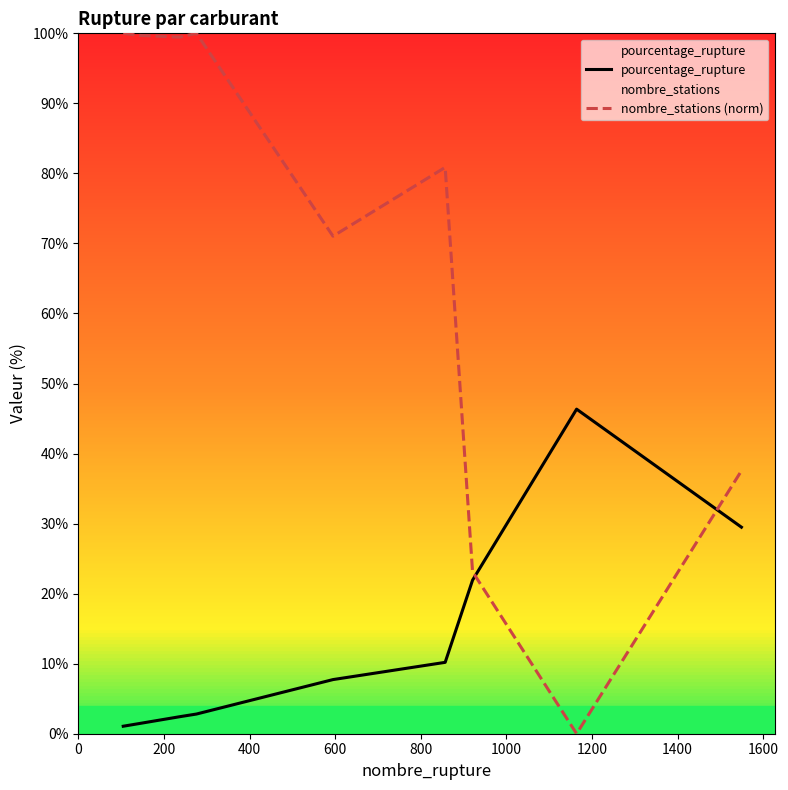

Which series has the largest total across all categories?

nombre_stations (norm)